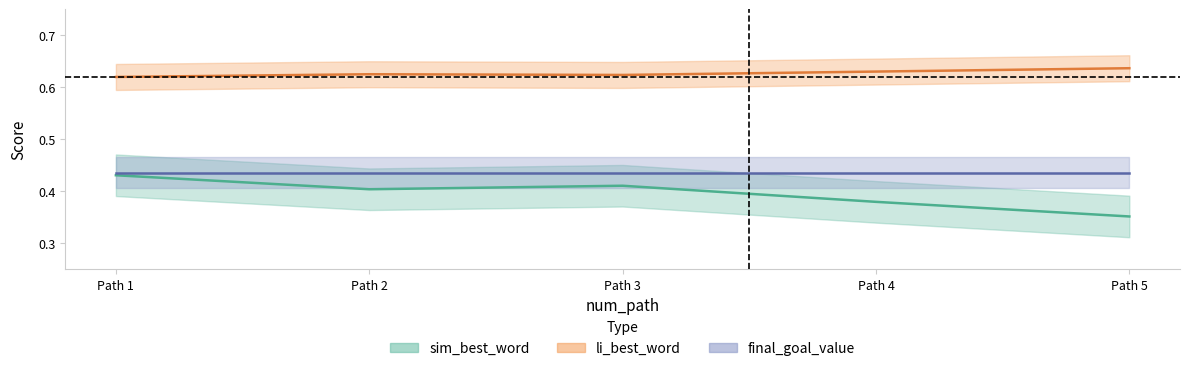

True or false: sim_best_word and li_best_word cross at least once.

False